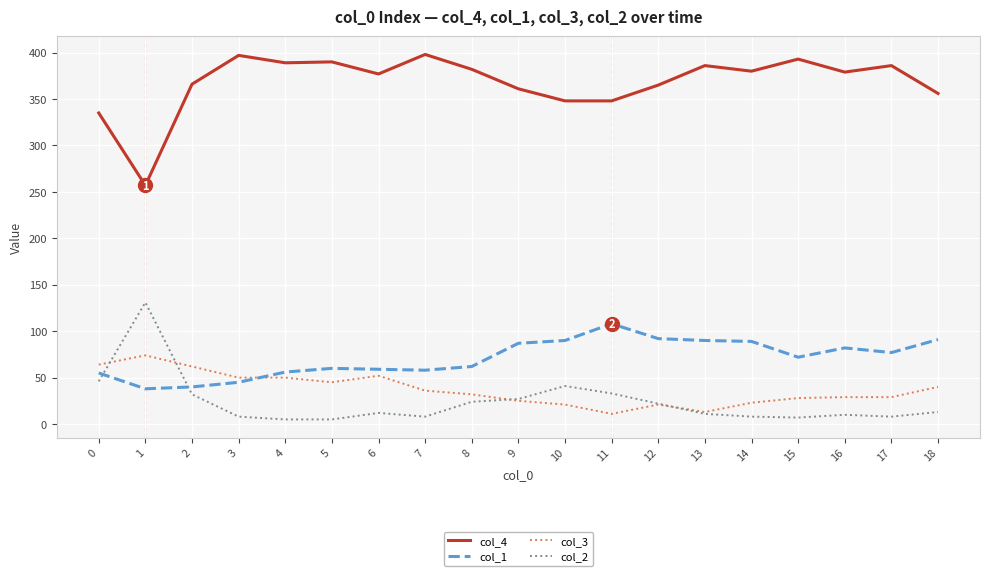

Is the value of col_2 at 1 greater than the value of col_3 at 9?

Yes